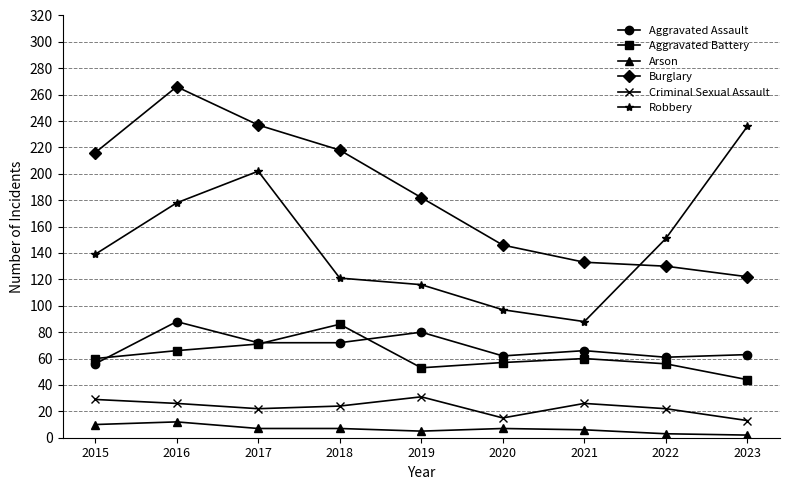

What is the sum of all Arson values?

59